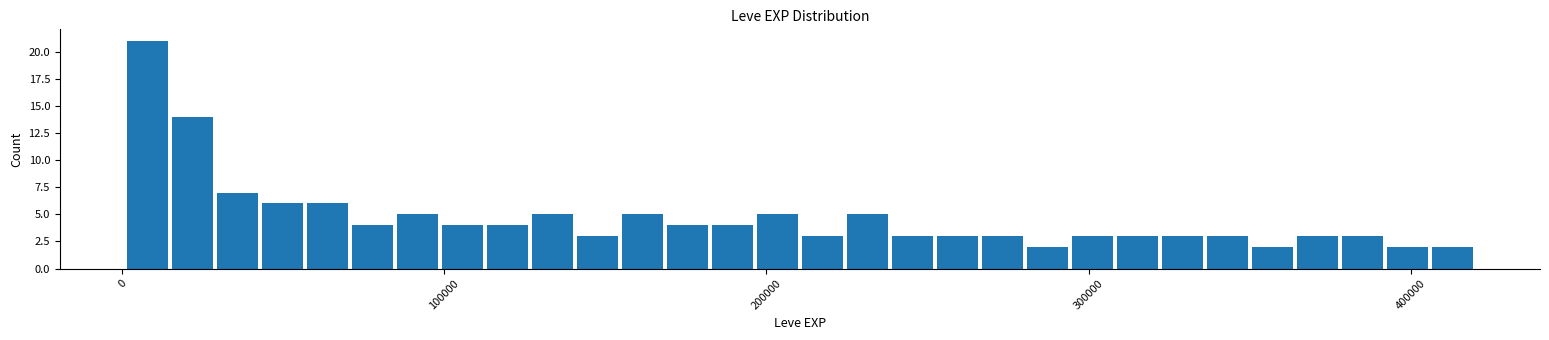

Read against the x-axis, roughly where is the centre of the tallest bar?

10000